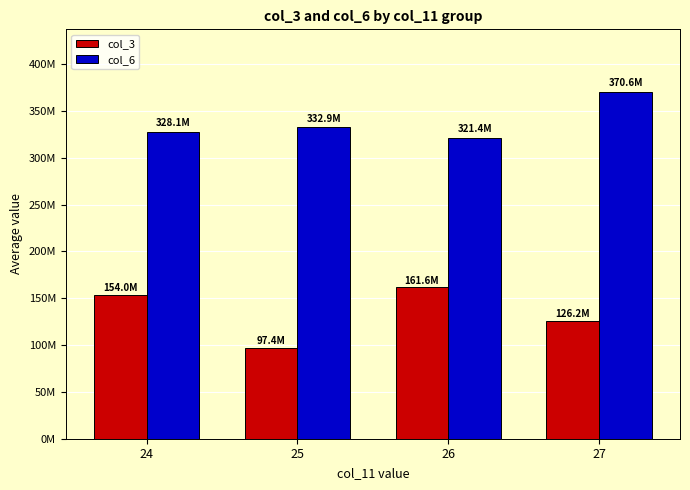

Between 25 and 27, which is larger?

27